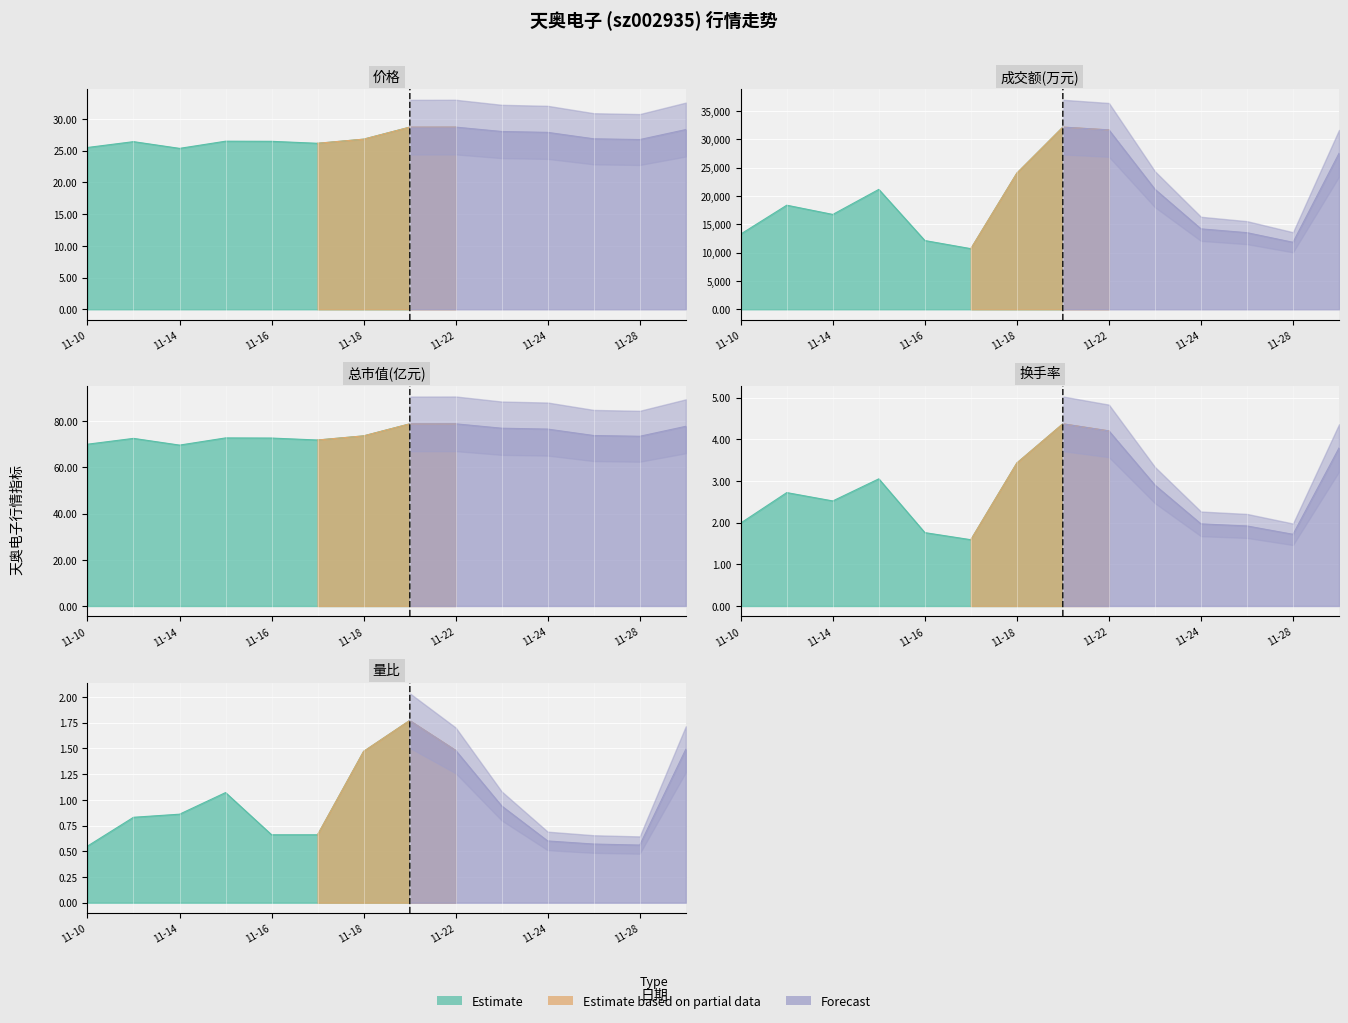

Which series has the largest range (max minus min)?

成交额(万元)